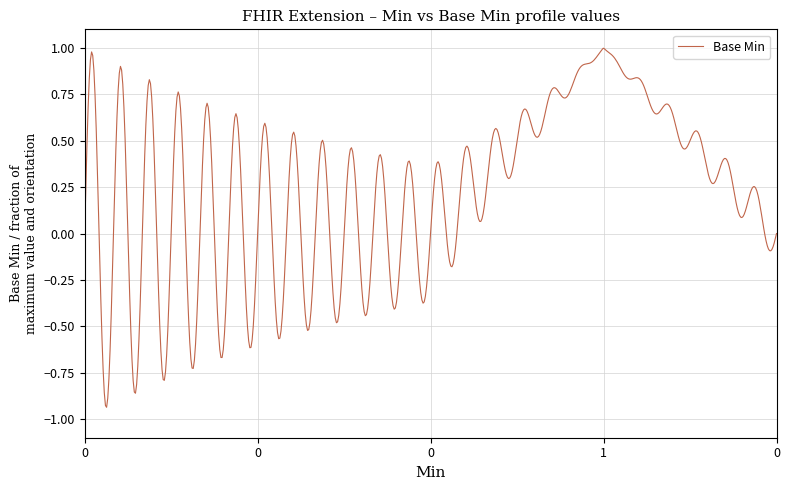

What is the sum of all values?

153.2